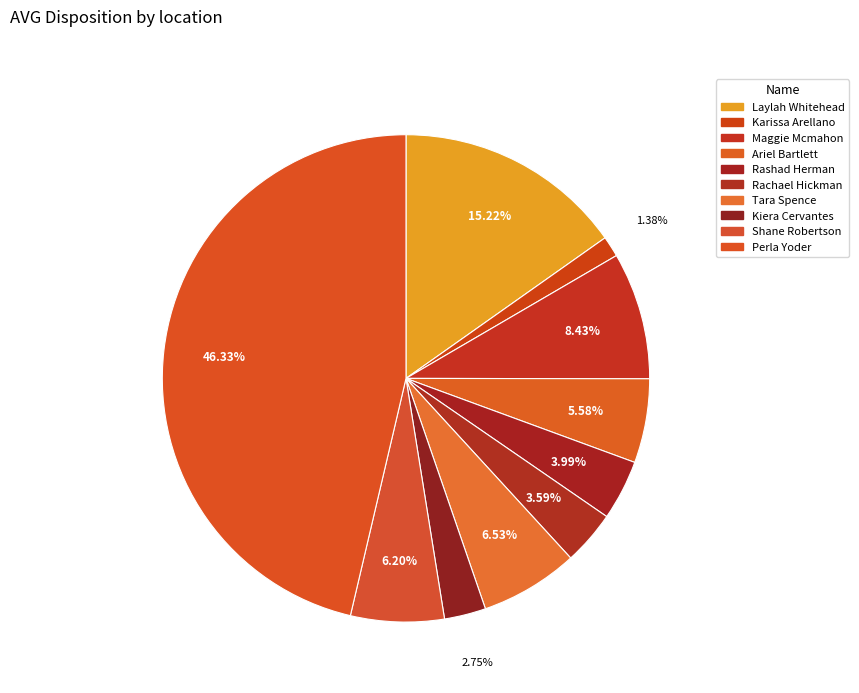

Rank the categories by value from lowest to highest.

Karissa Arellano, Kiera Cervantes, Rachael Hickman, Rashad Herman, Ariel Bartlett, Shane Robertson, Tara Spence, Maggie Mcmahon, Laylah Whitehead, Perla Yoder